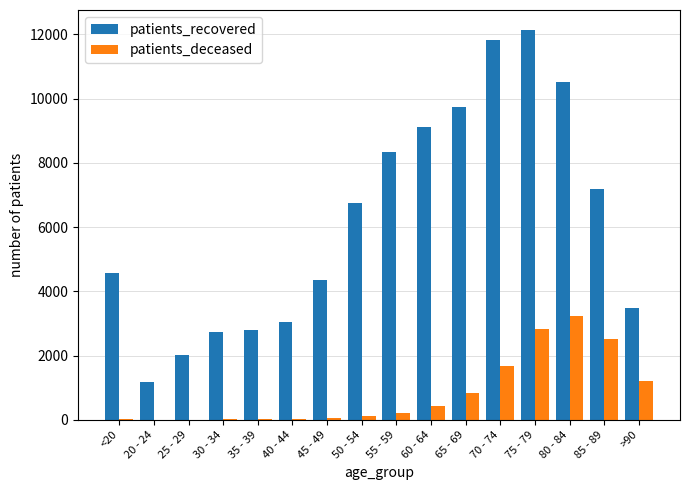

What is the maximum value for patients_deceased?

3245